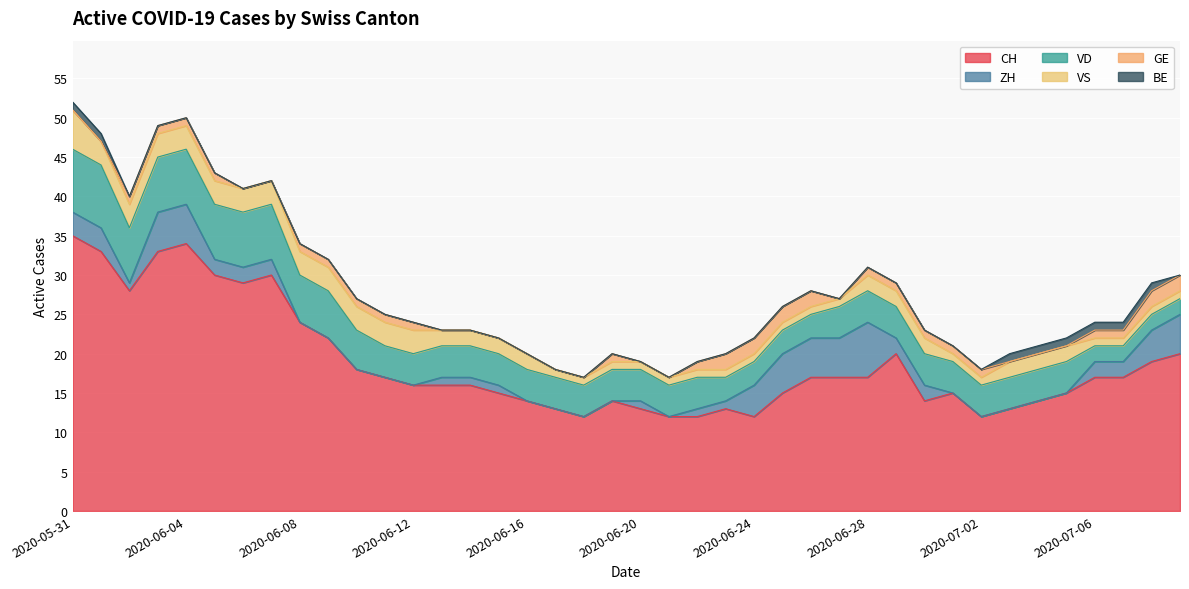

Is the value of VS at 2020-06-08 greater than the value of BE at 2020-06-05?

Yes